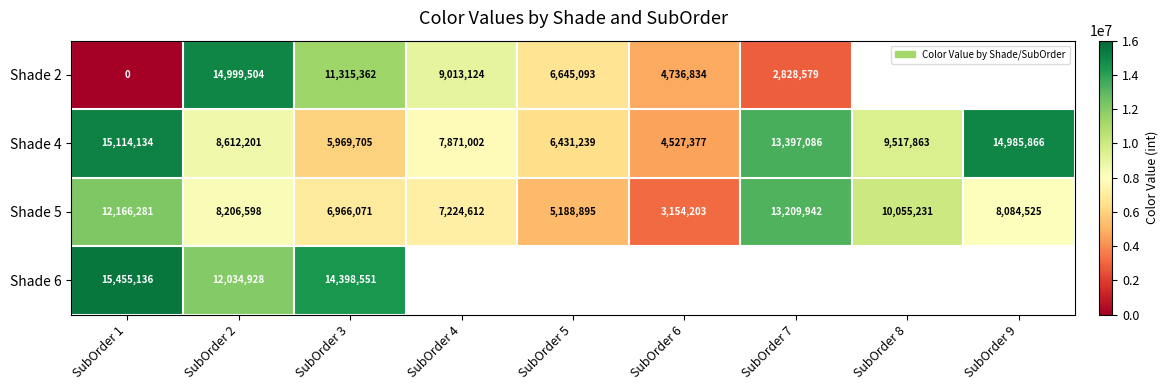

At how many categories does at least one series exceed 3703357?

9